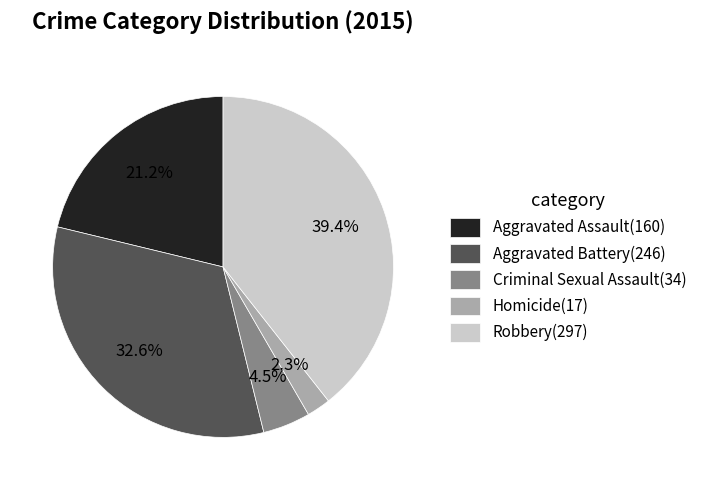

How much of the chart is everything except Criminal Sexual Assault?

95.5%